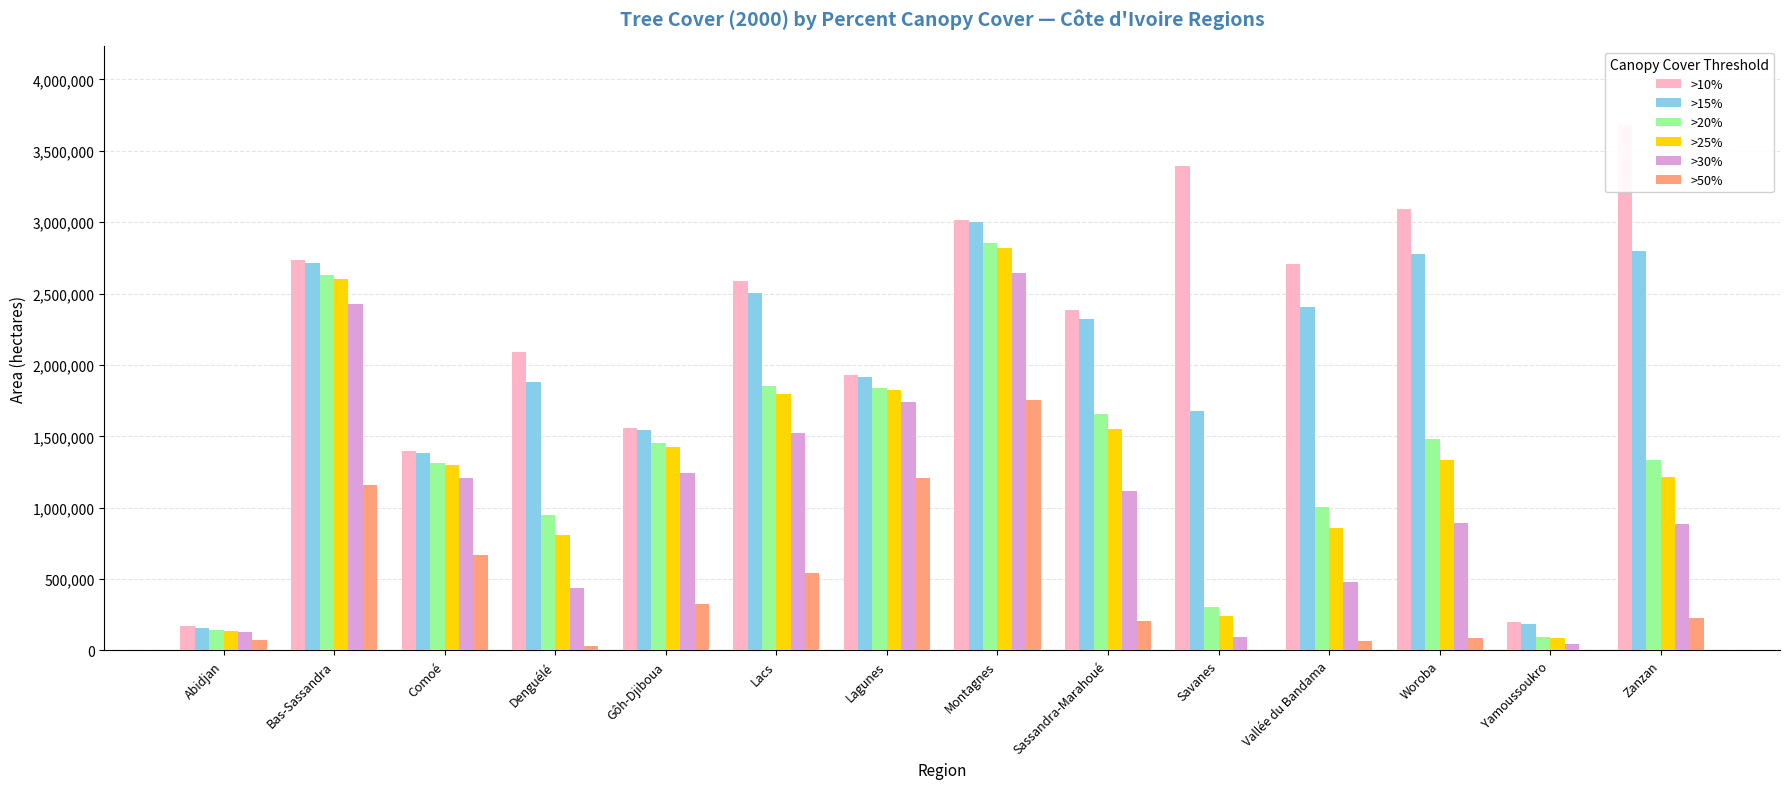

What is the difference between the second highest and minimum values in the >25% series?

2514208.2